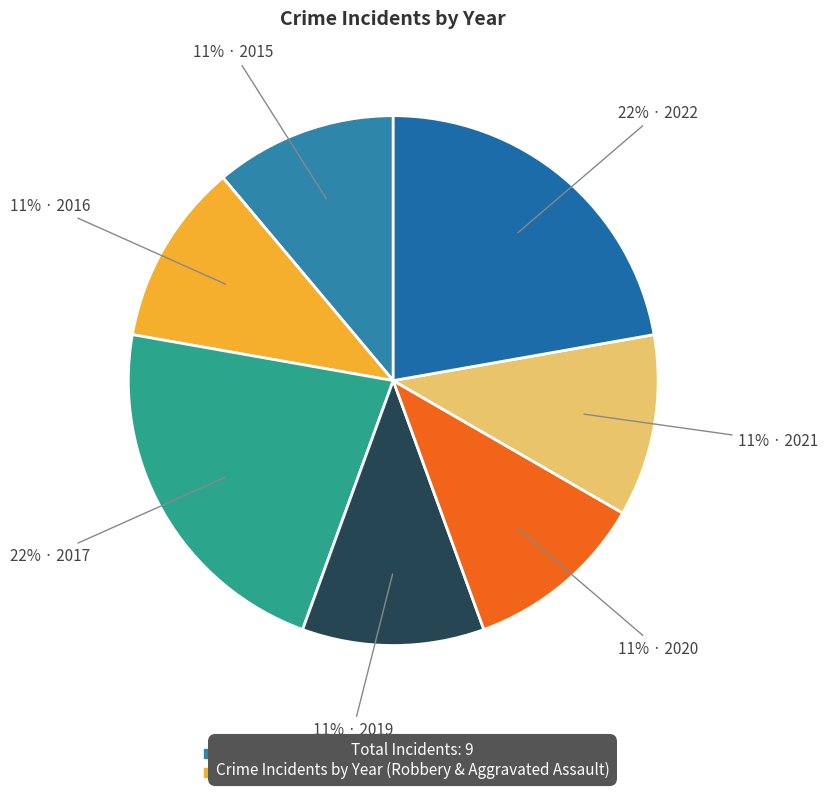

To the nearest percent, what portion does 2022 represent?

22%